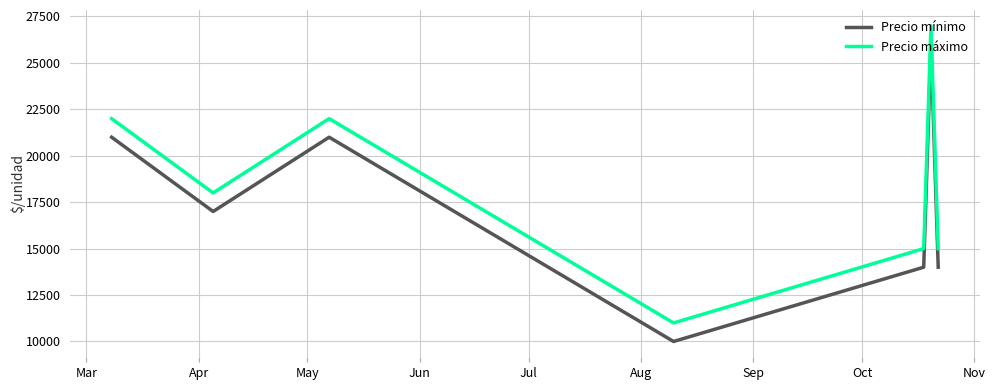

What is the smallest value displayed?

10000